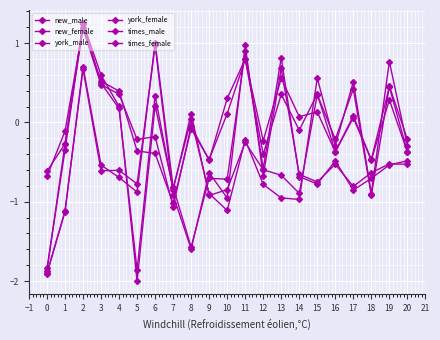

Is this an area chart (filled region under the line)?

No